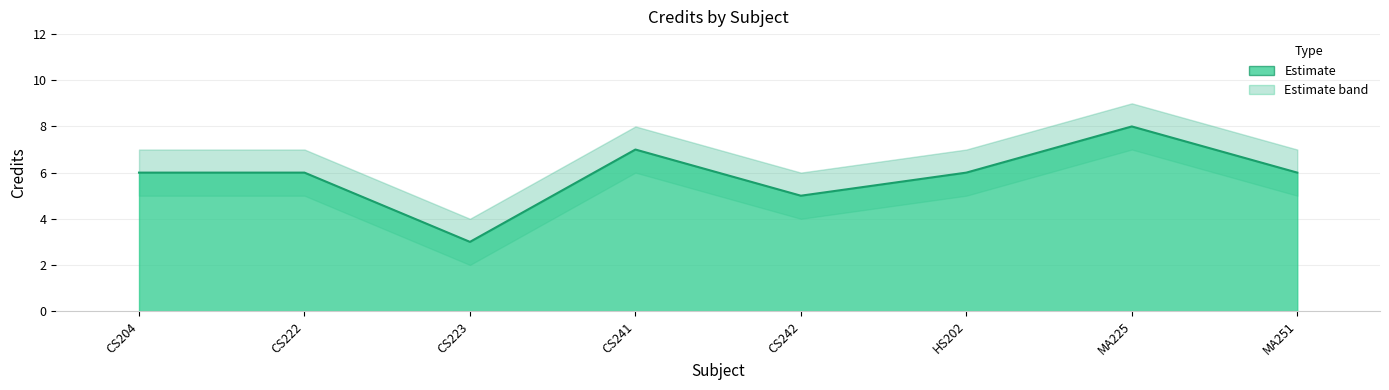

True or false: Credit_lower and Credit_upper cross at least once.

False